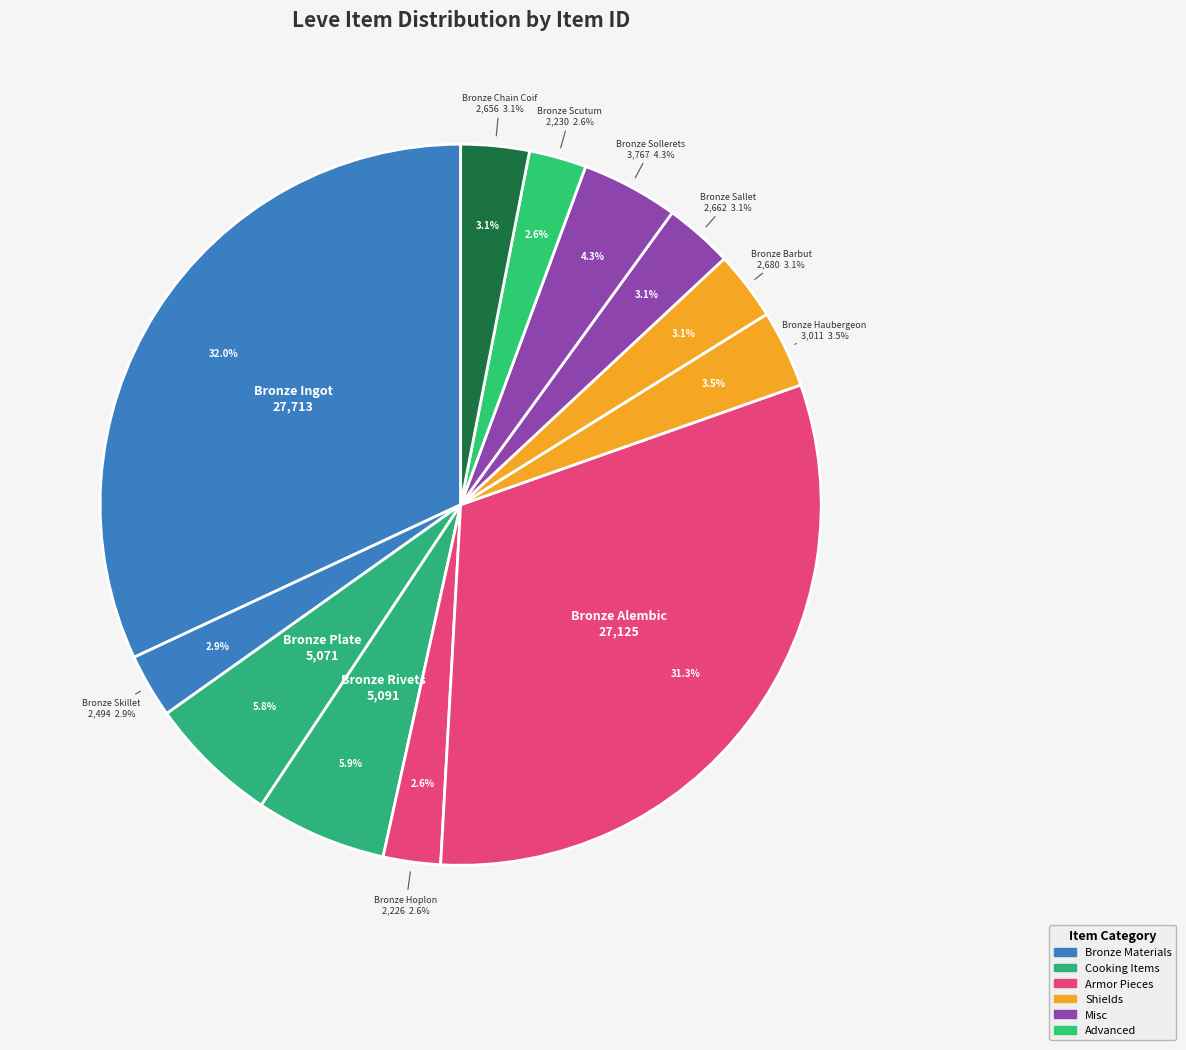

To the nearest percent, what percentage of the pie is Bronze Plate?

6%